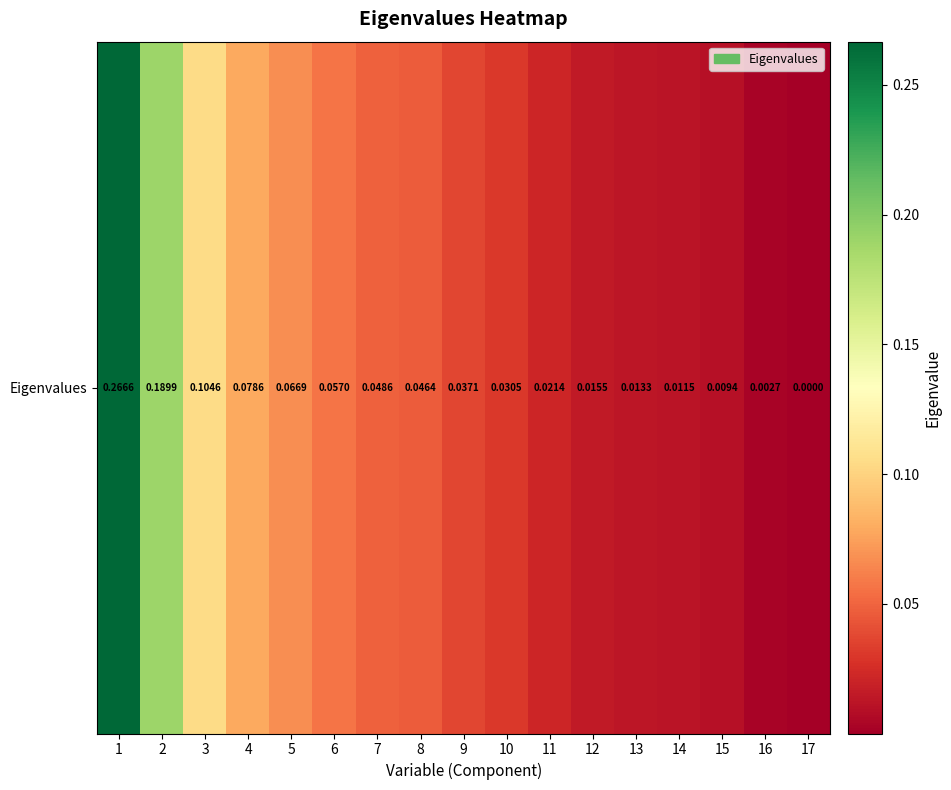

What is the change in value from 1 to 5?

-0.2